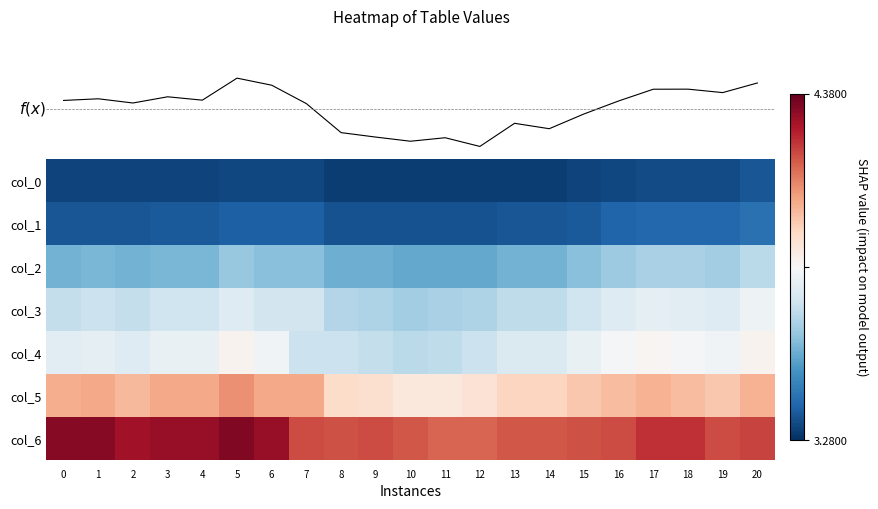

What is the spread (max minus min) of values at 10?

0.9